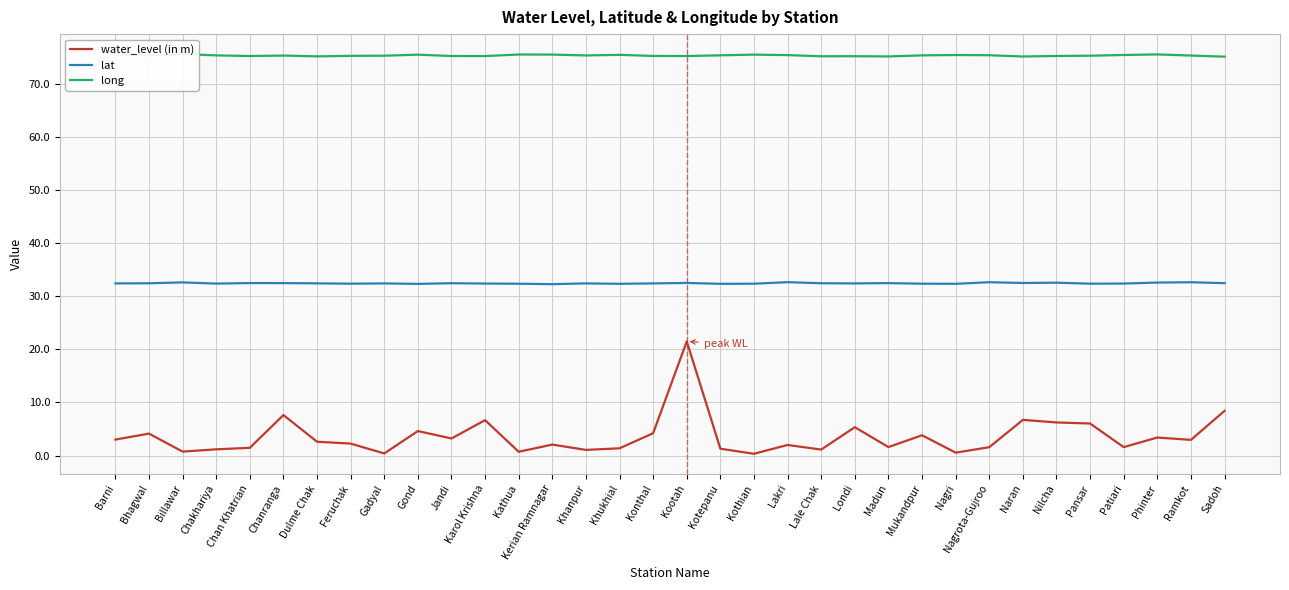

Which series has the widest spread of values?

water_level (in m)